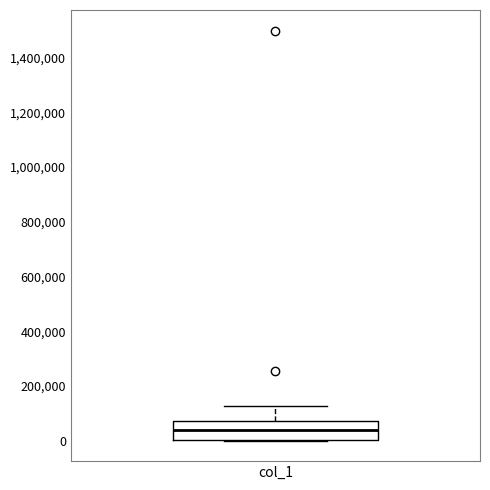

Where is the lower edge of the box for col_1 on the y-axis? The values are not printed on the chart, so give them approximately, as read against the axis.

0